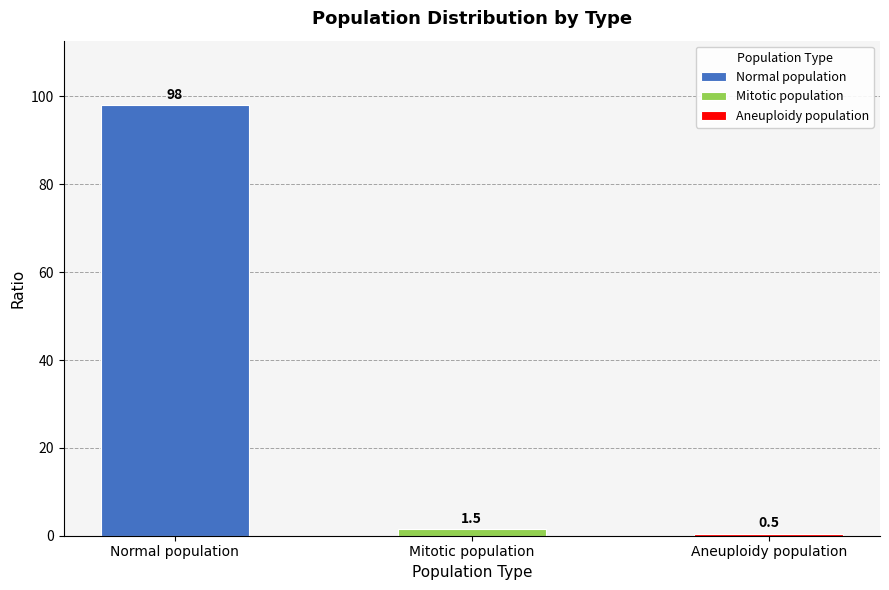

Rank the categories by value from highest to lowest.

Normal population, Mitotic population, Aneuploidy population